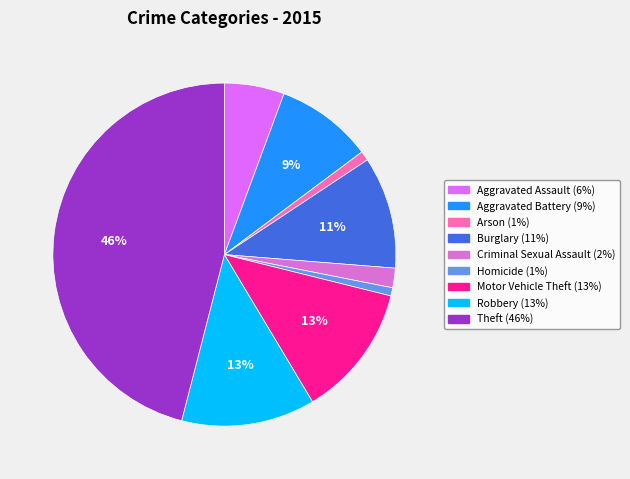

Which slice is the largest?

Theft